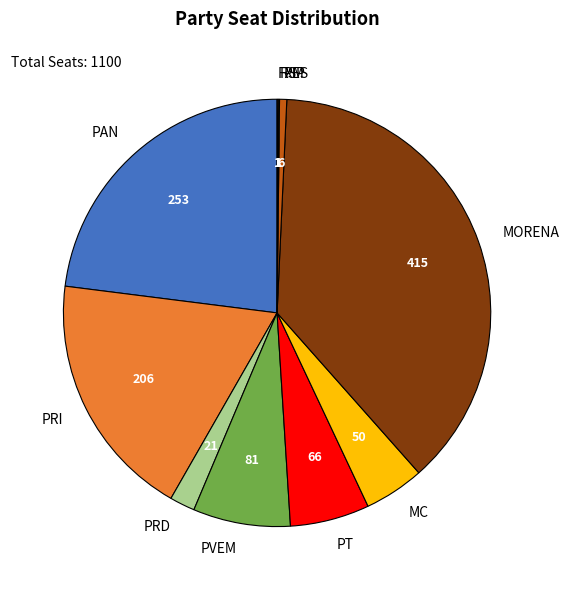

Which category has the biggest portion of the pie?

MORENA